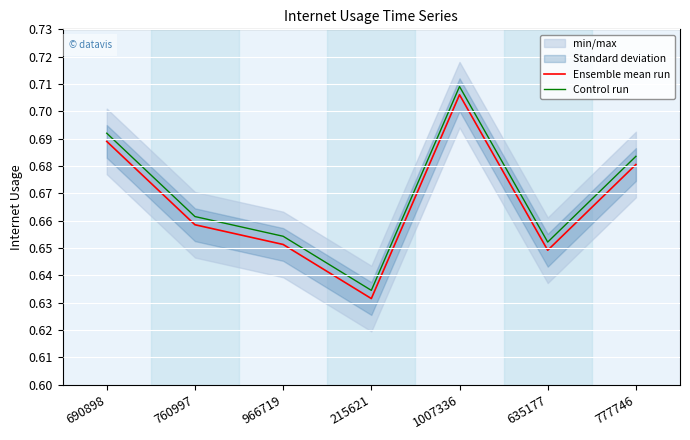

Is it true that Ensemble mean run equals 1.1 at 690898?

False